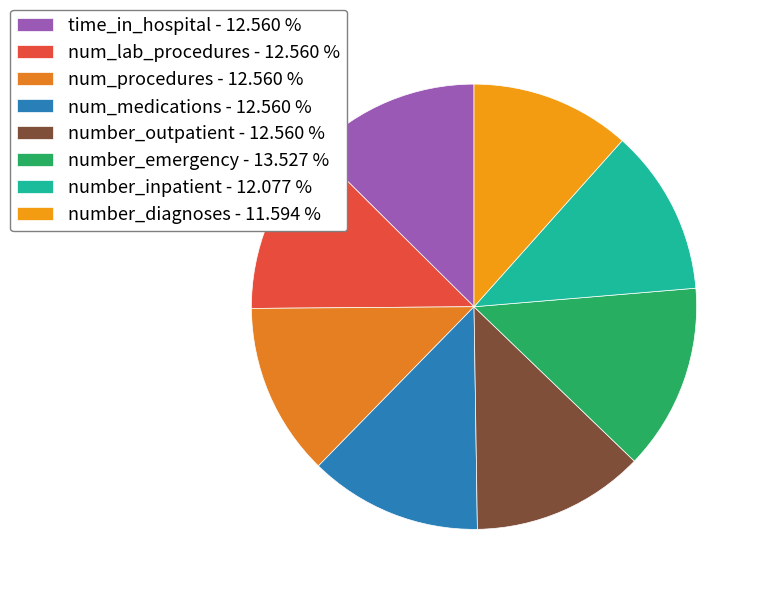

How many slices are in this pie chart?

8